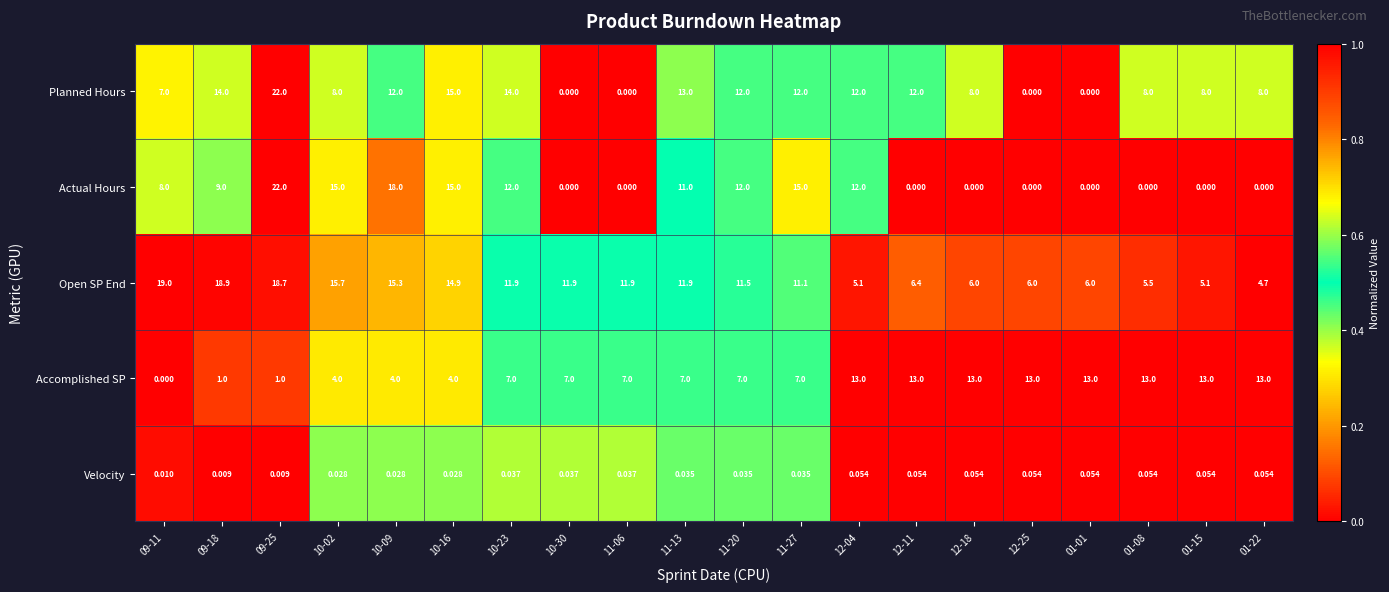

Is the value of Velocity at 01-15 greater than the value of Open SP End at 12-11?

No